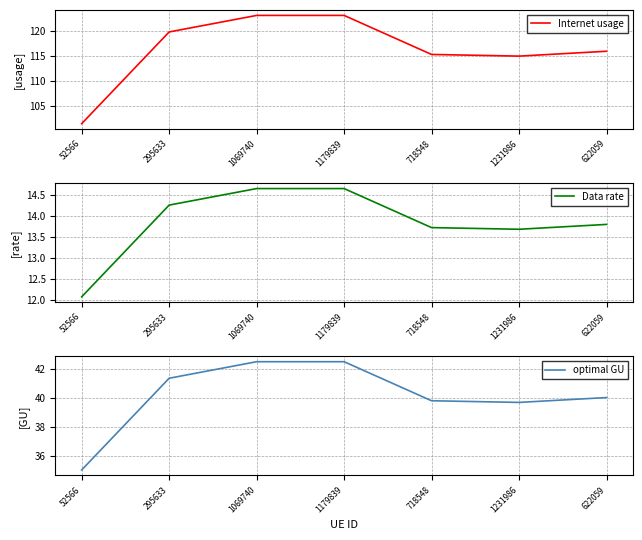

At which label is optimal GU closest to 38?

1231986